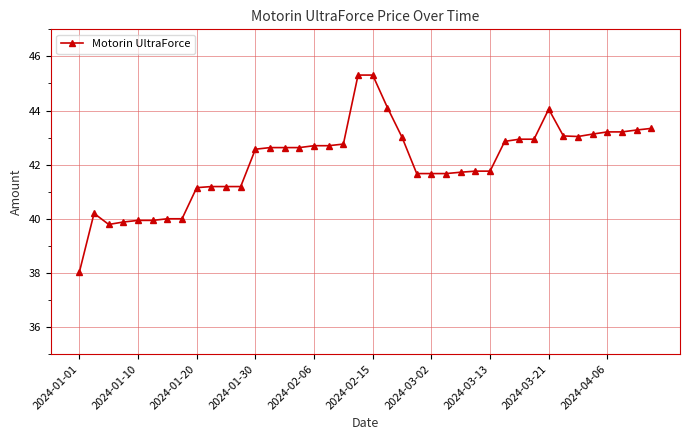

What is the difference between the maximum and minimum values?

7.3